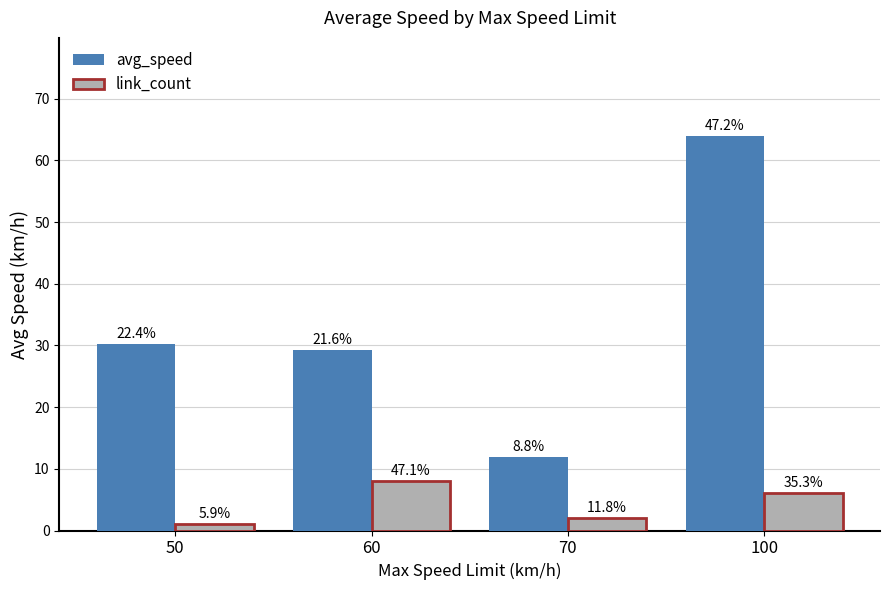

How many bars are there in each group?

2